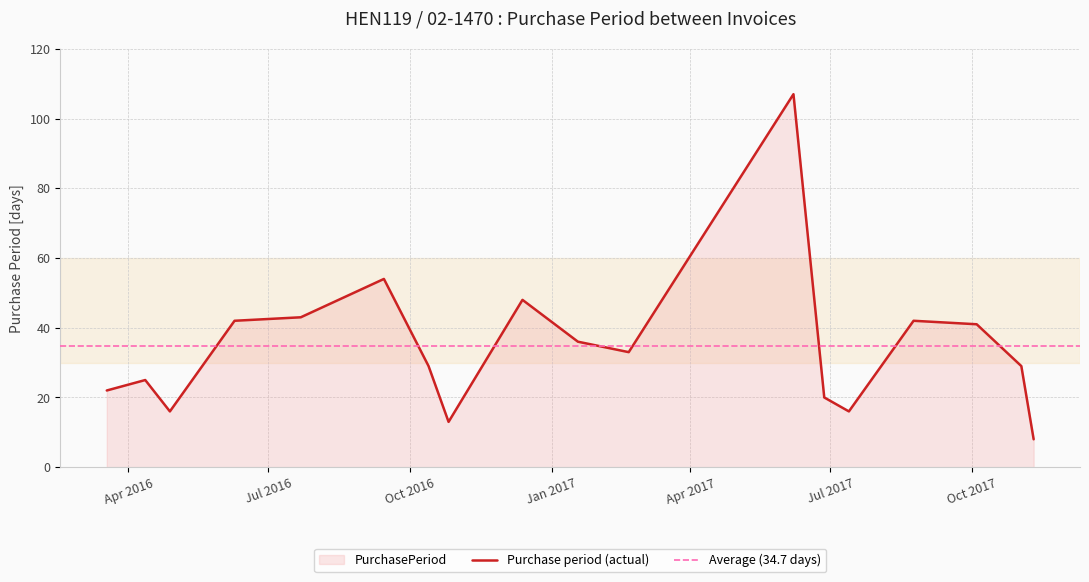

Reading left to right, extract all data points from this chart.

22	25	16	42	43	54	29	13	48	36	33	107	20	16	42	41	29	8